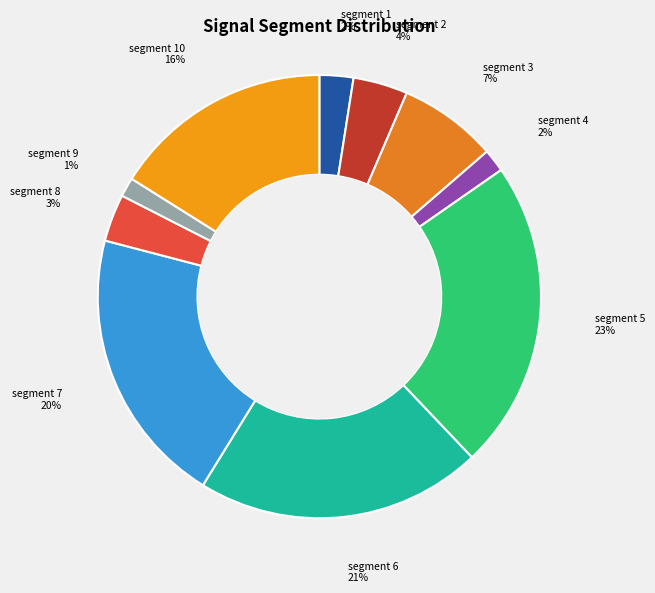

Is there any slice that represents more than half of the pie?

No